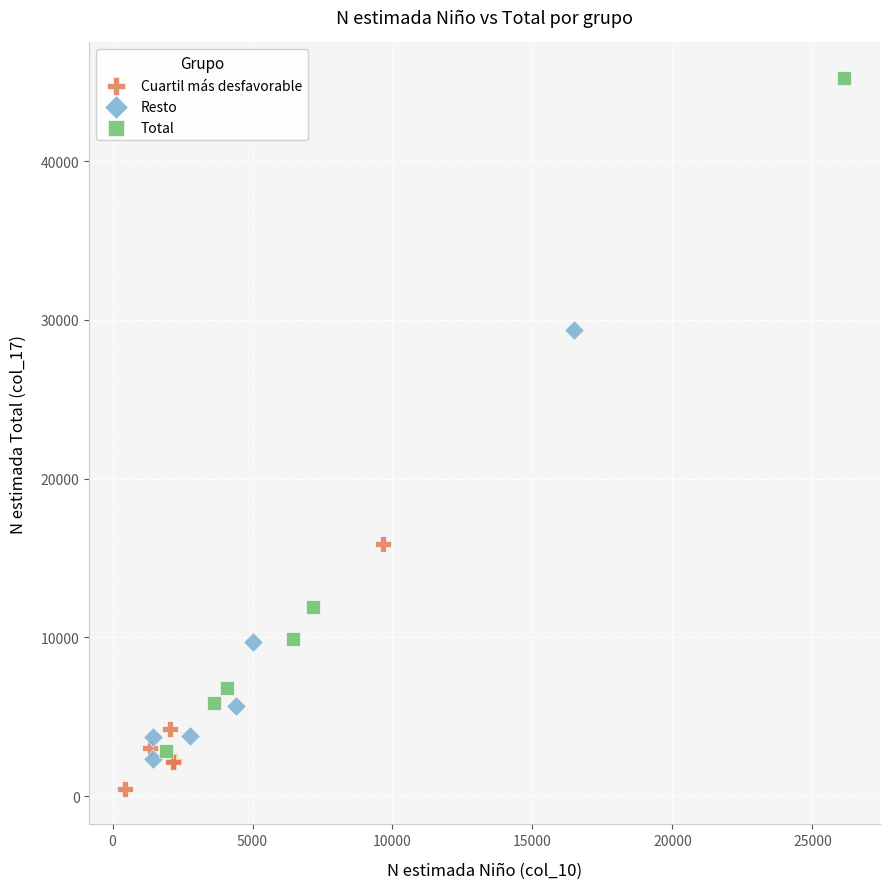

Which series has the largest Y range (max minus min)?

Total